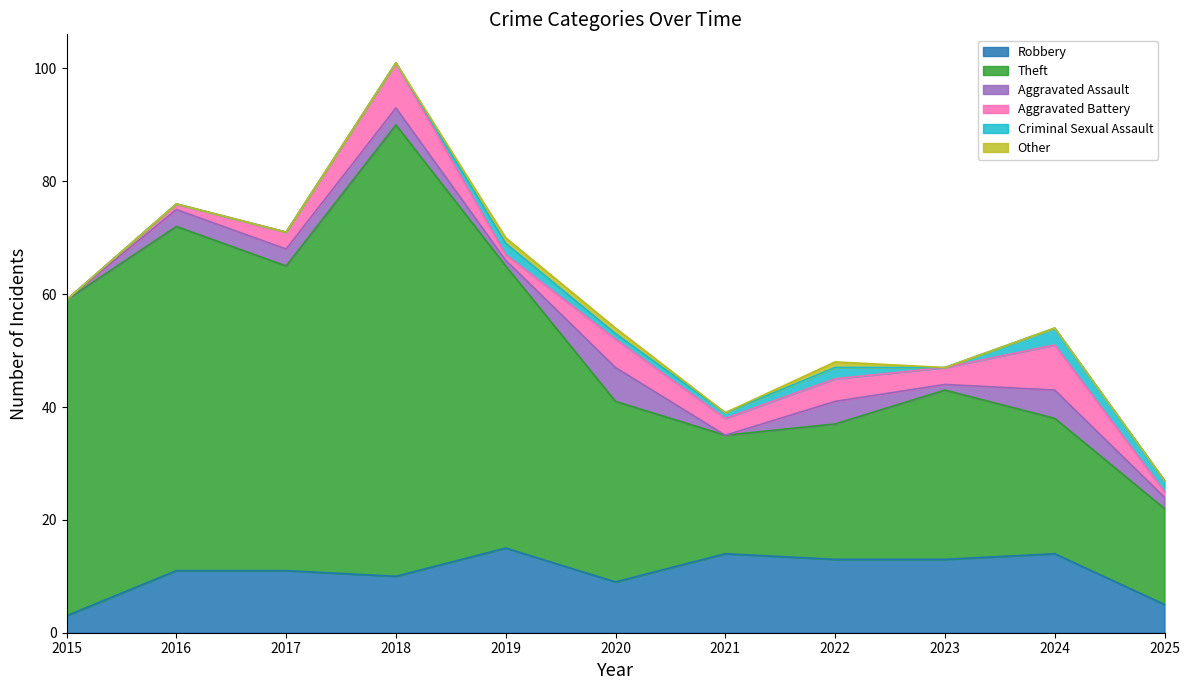

What is the spread (max minus min) of values at 2022?

23